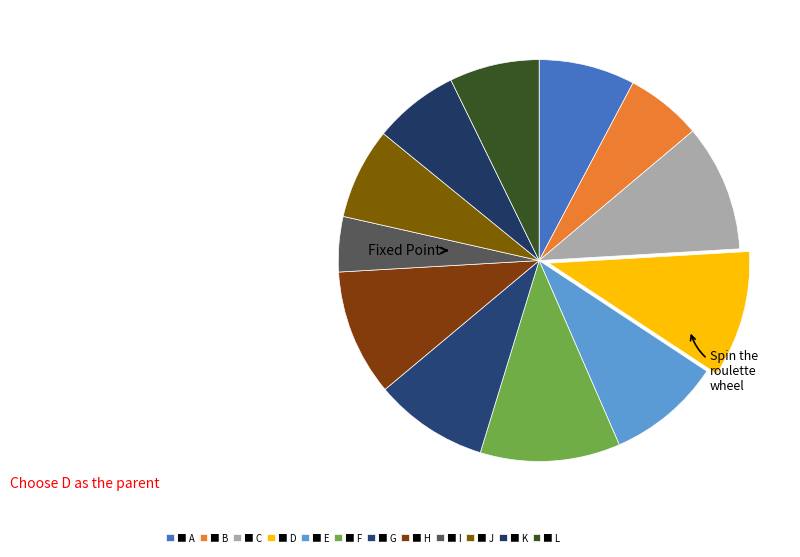

How many slices are in this pie chart?

12